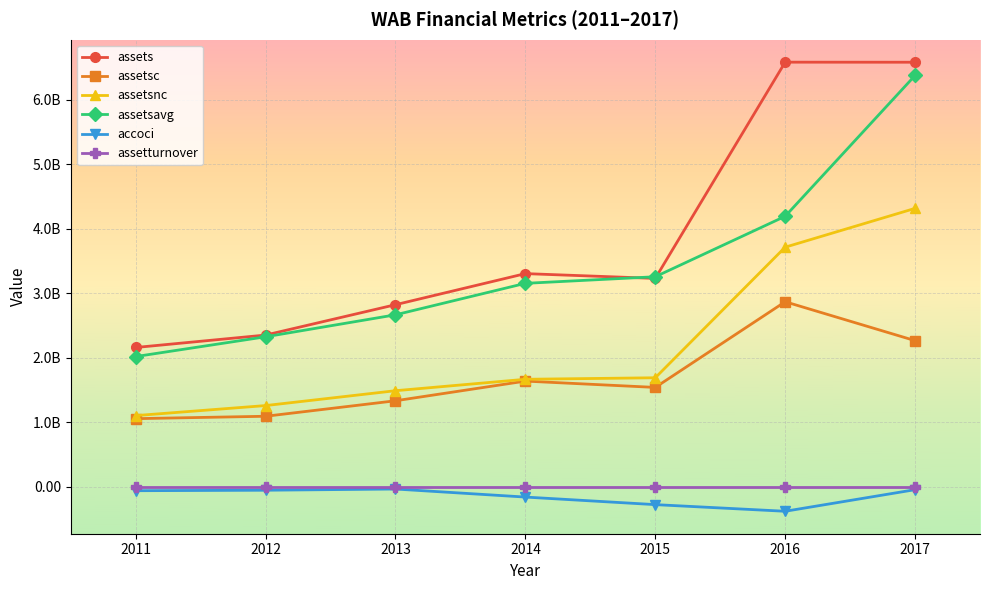

What are all the series names shown in the legend?

assets, assetsc, assetsnc, assetsavg, accoci, assetturnover